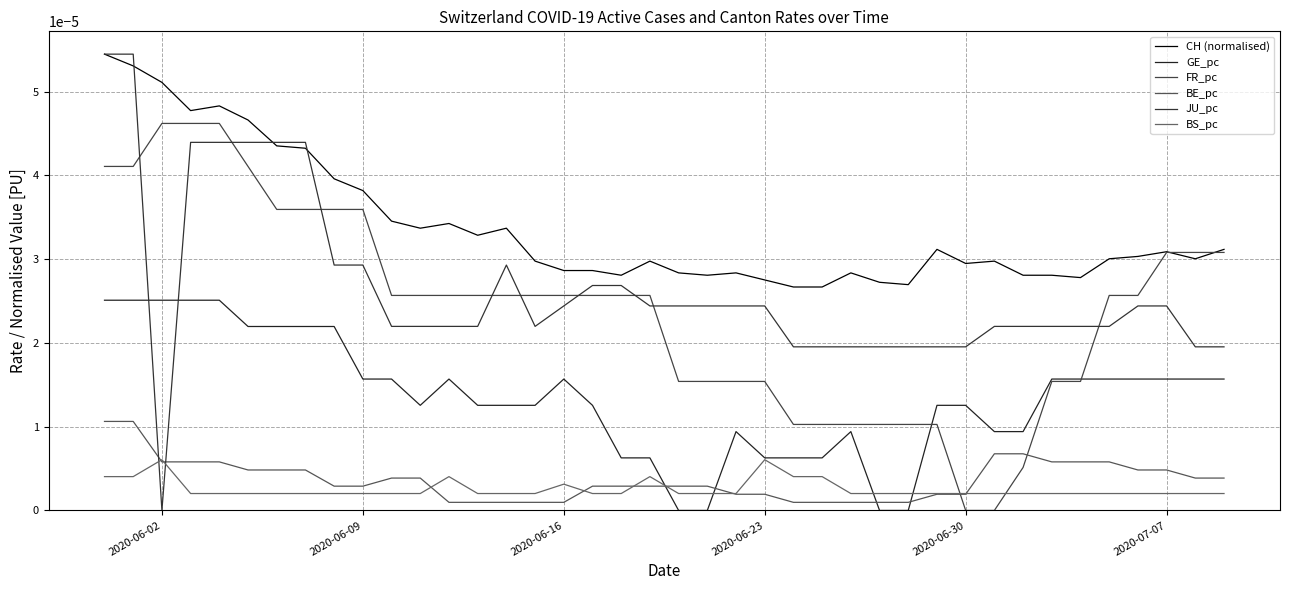

Is this an area chart (filled region under the line)?

No